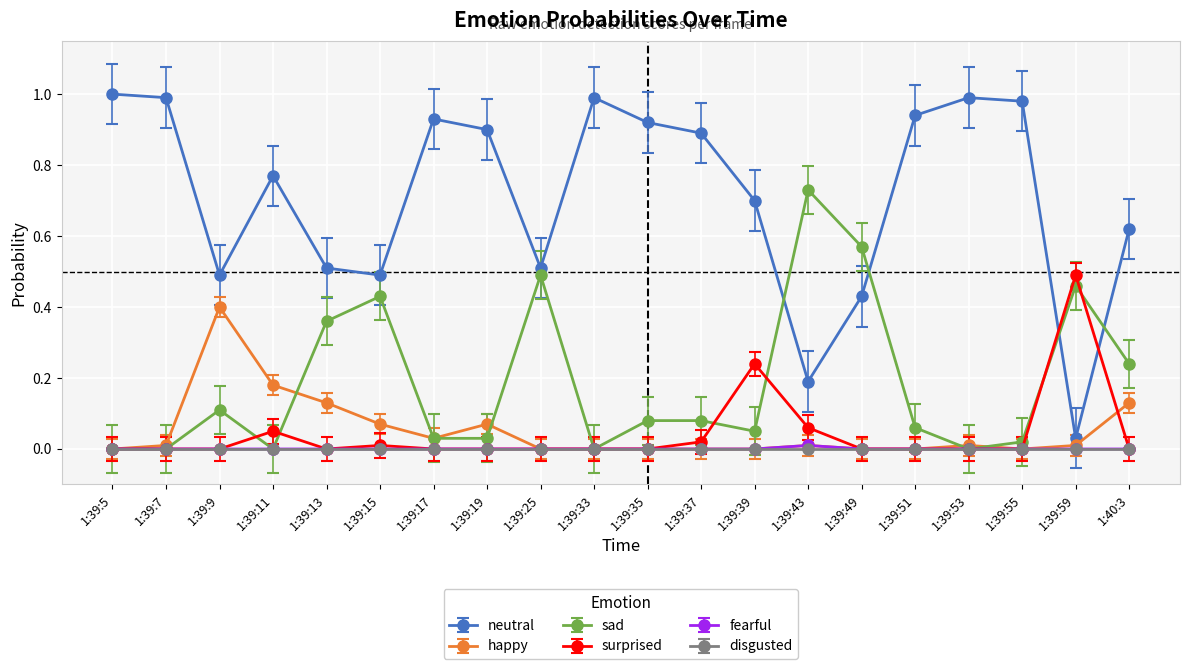

Which series has the widest spread of values?

neutral